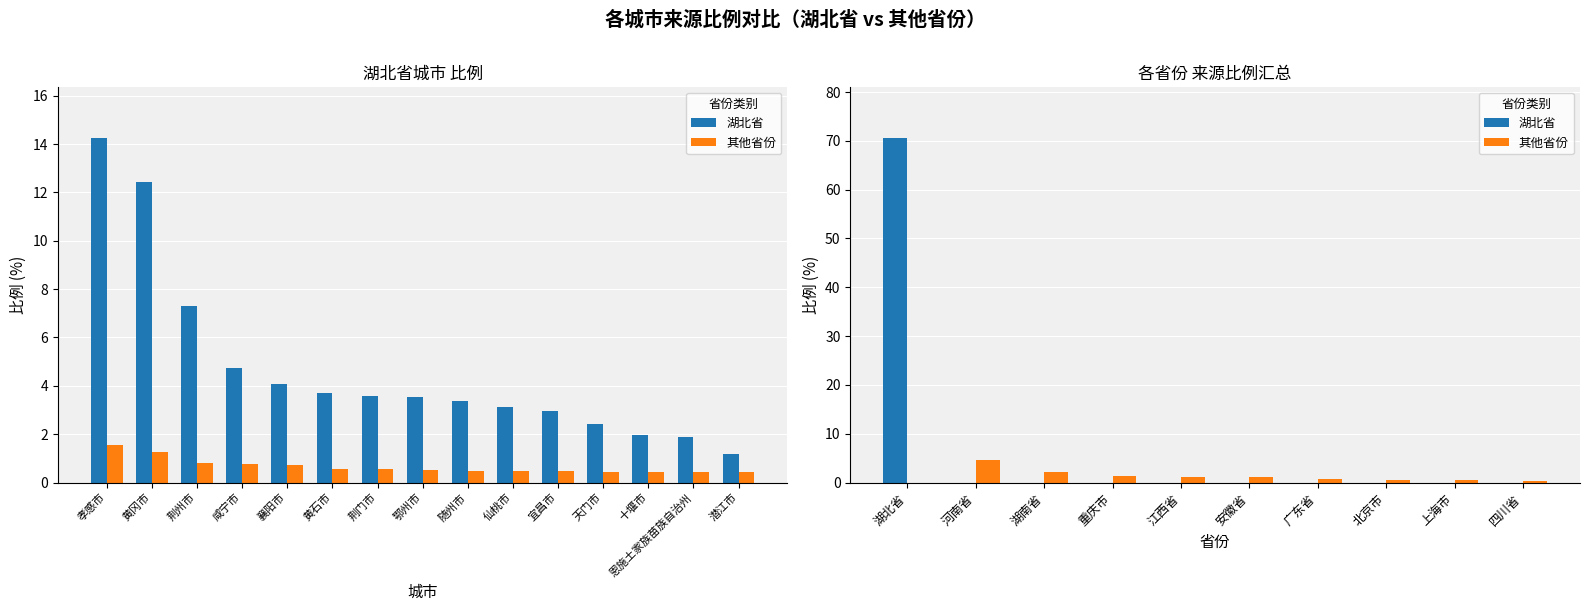

How many bars are there in each group?

2